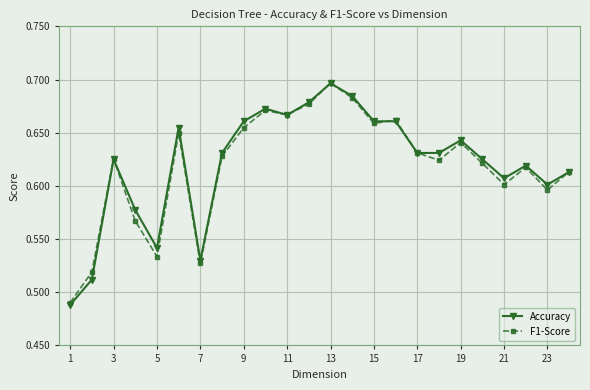

At how many categories does at least one series exceed 0?

24